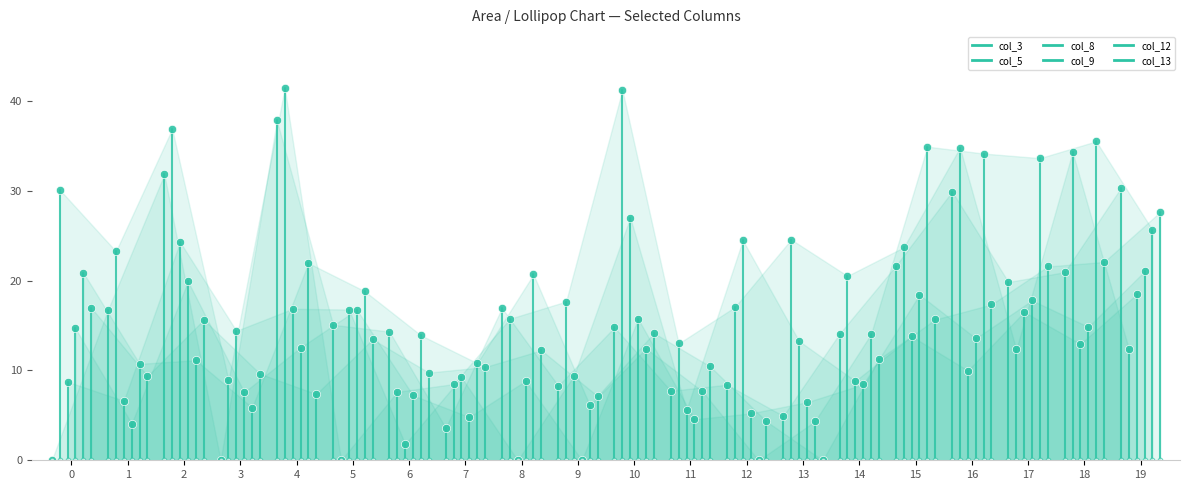

At which label does col_8 reach its peak?

1